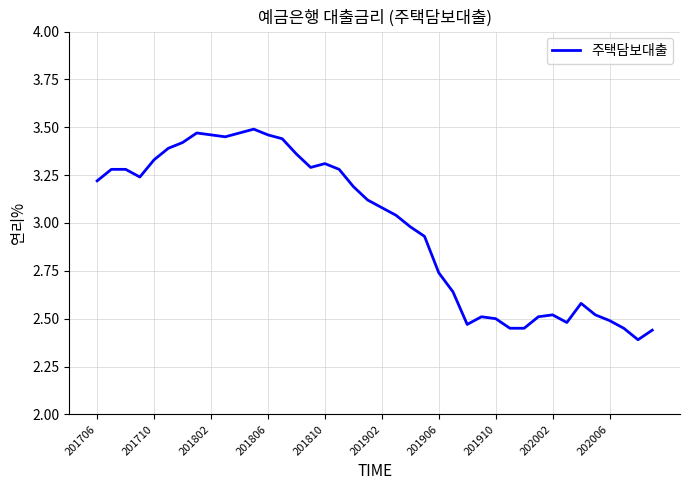

Count the number of categories in the chart.

40